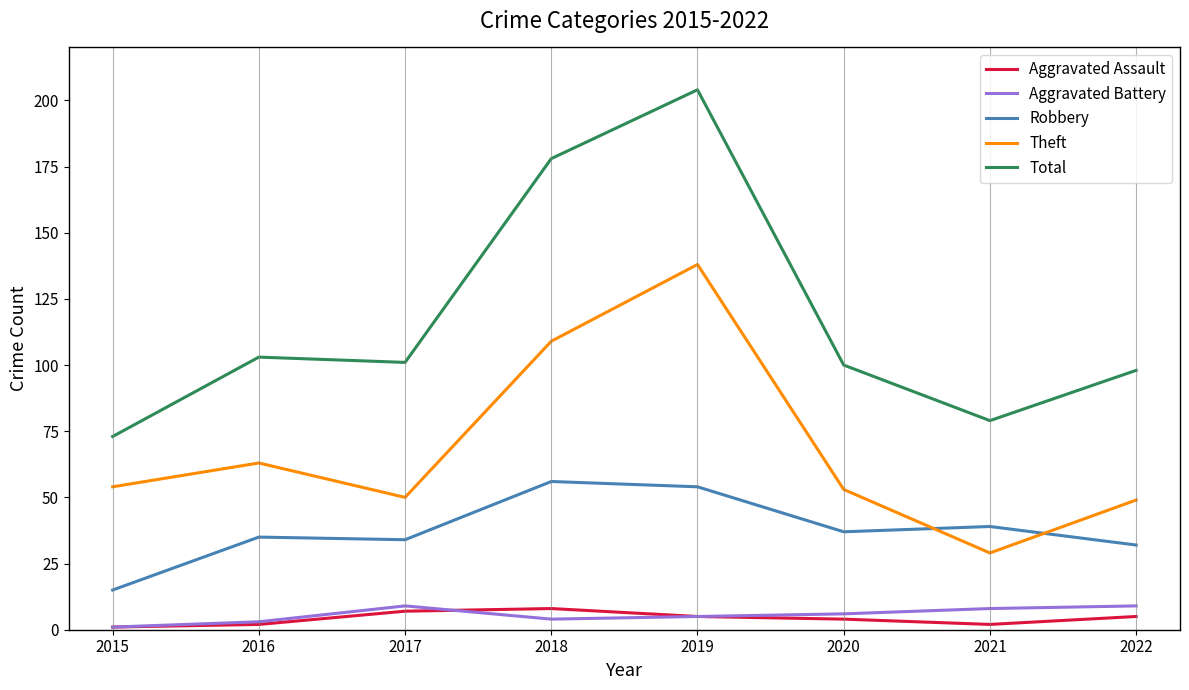

Which series has the largest total across all categories?

Total